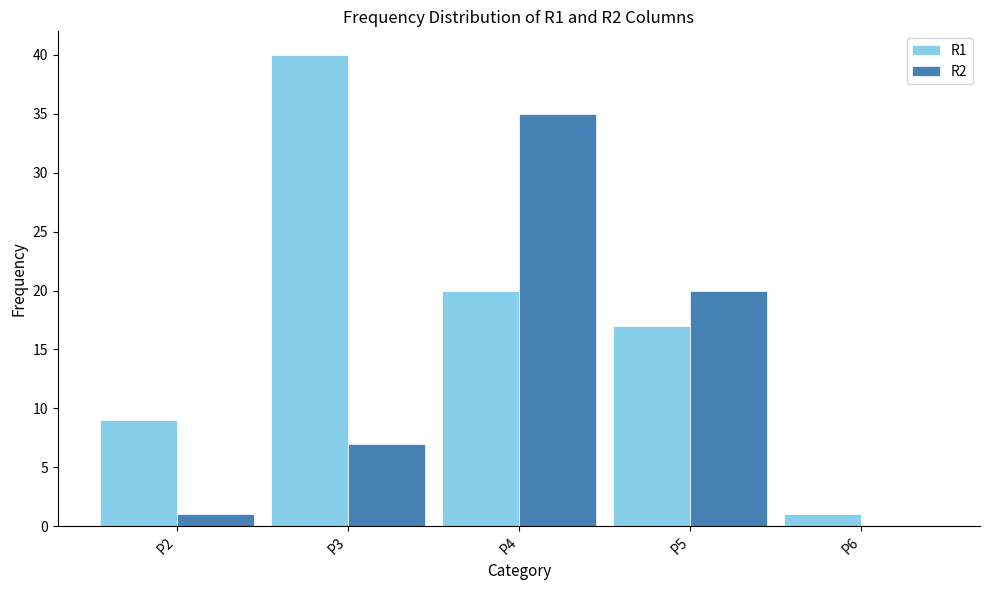

Are the bars grouped side by side (vs. stacked)?

Yes